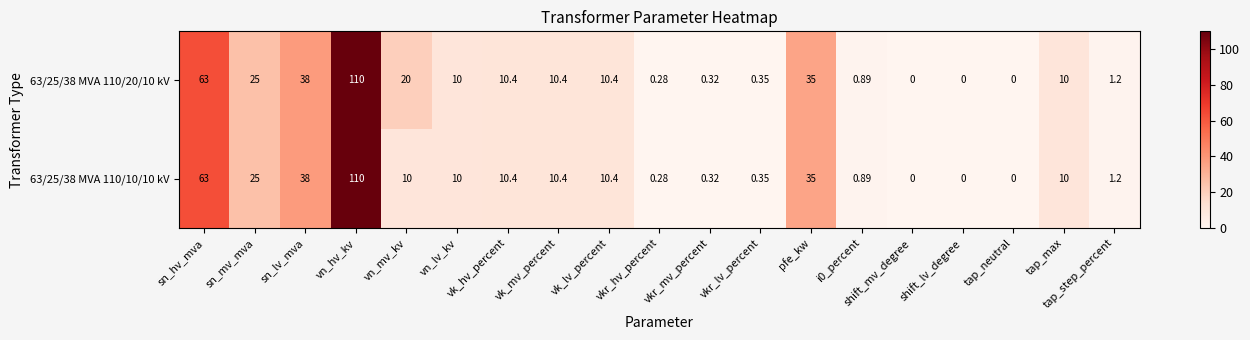

Which label corresponds to the largest value in the chart?

vn_hv_kv